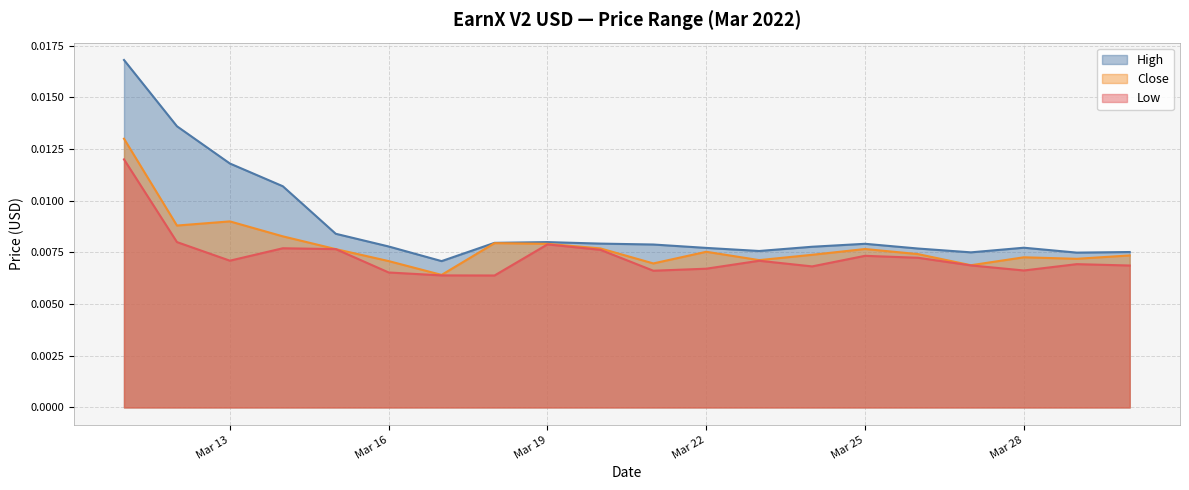

Which series has the largest range (max minus min)?

High